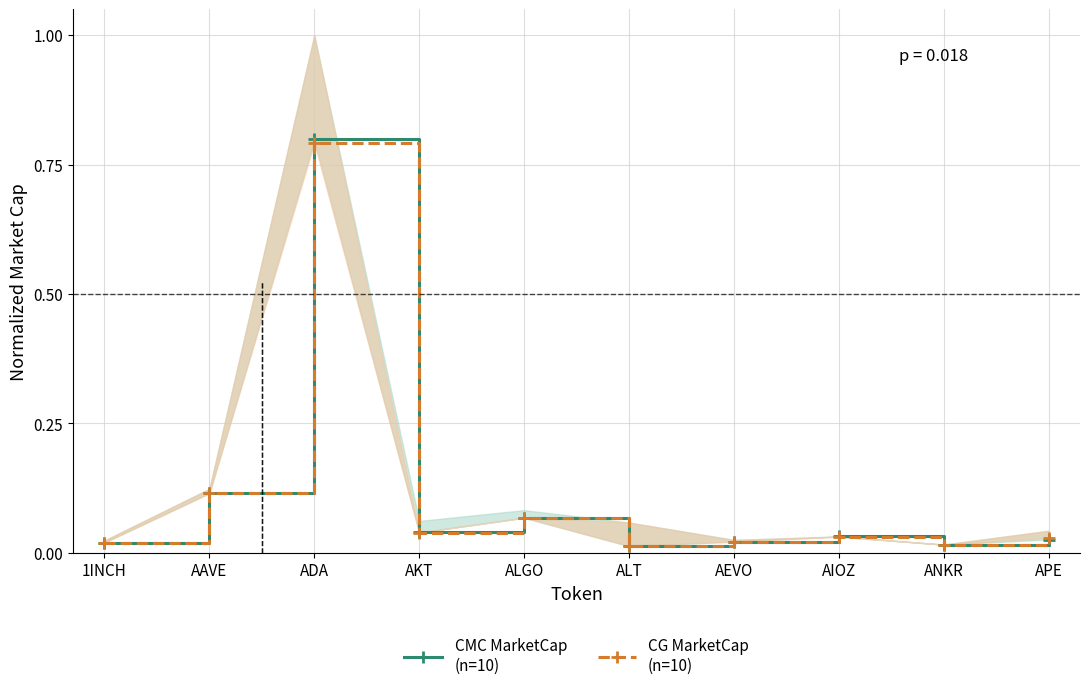

Where is the first local minimum for CMC MarketCap
(n=10)?

AKT